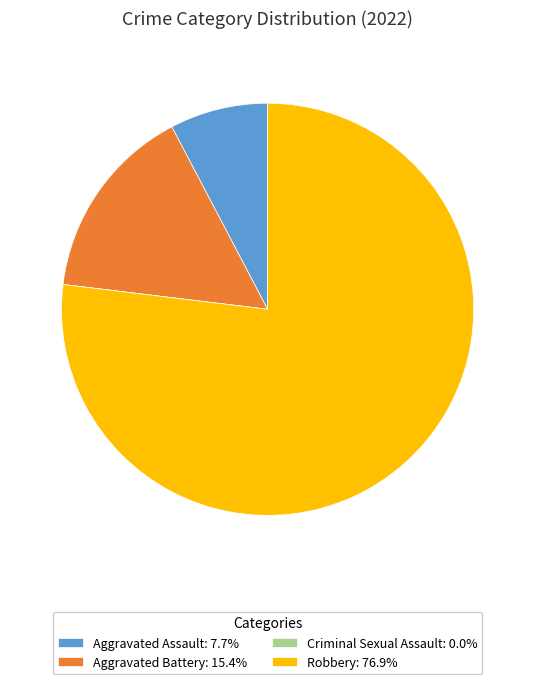

Does Aggravated Battery: 15.4% account for over 50% of the chart?

No